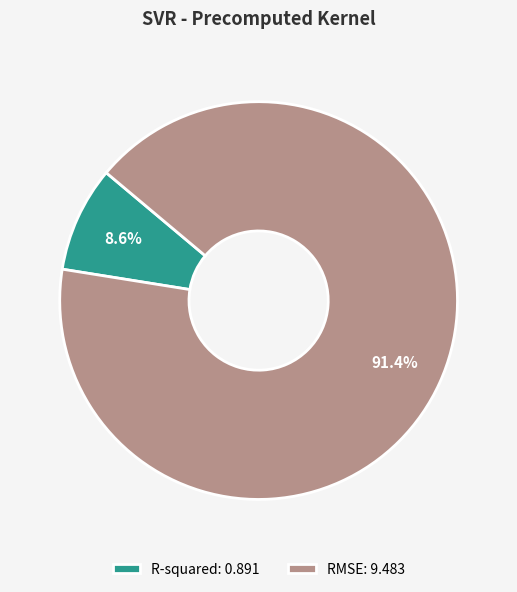

Which category has the biggest portion of the pie?

RMSE